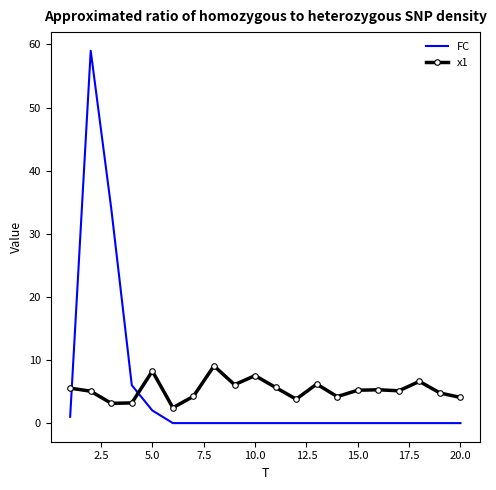

How many intersections are there between x1 and FC?

2